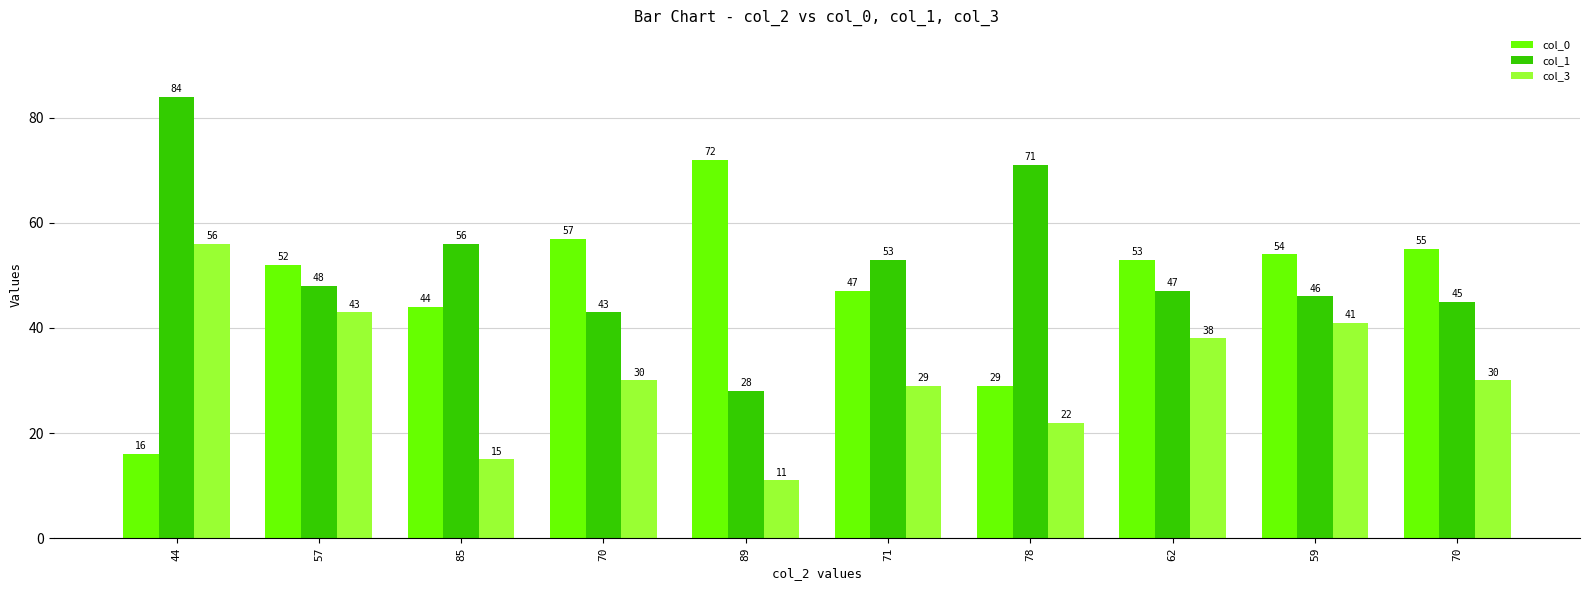

Is it true that col_1 equals 79 at 57?

False